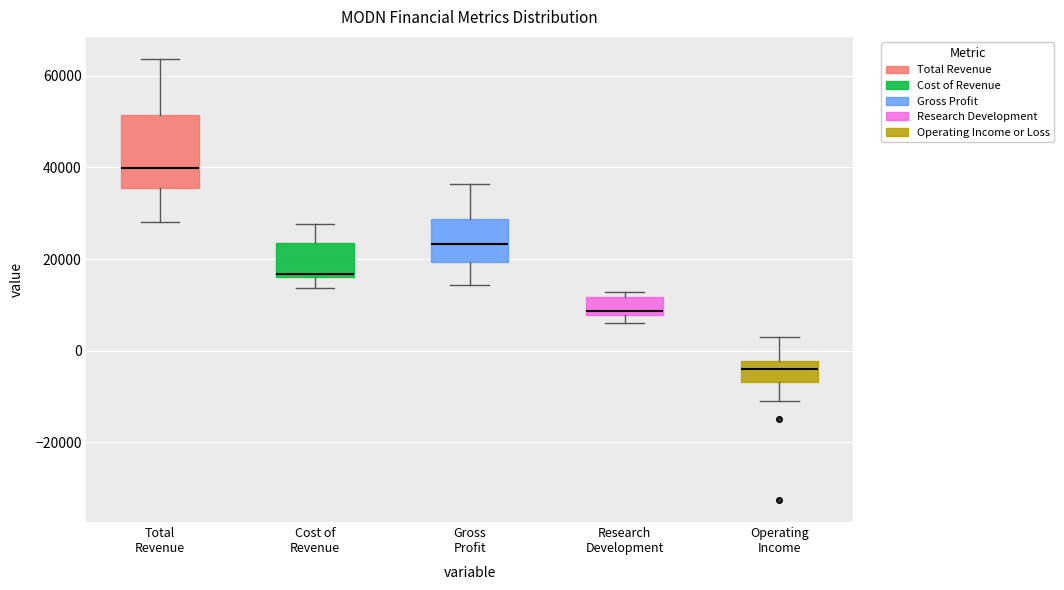

Which box is the tallest, from its lower edge to its upper edge?

Total Revenue